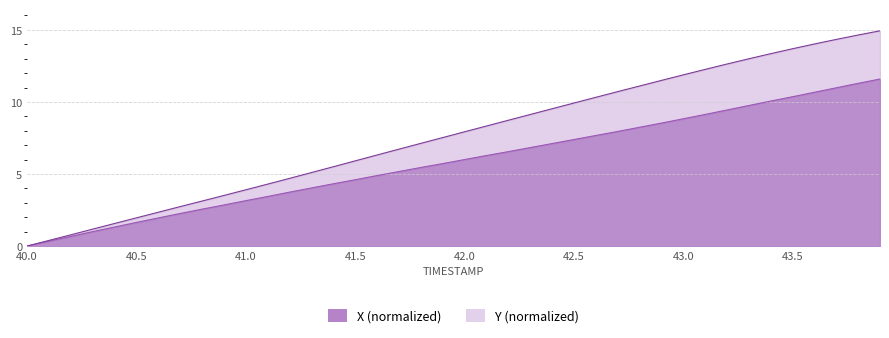

What is the sum of all X values?

233.8